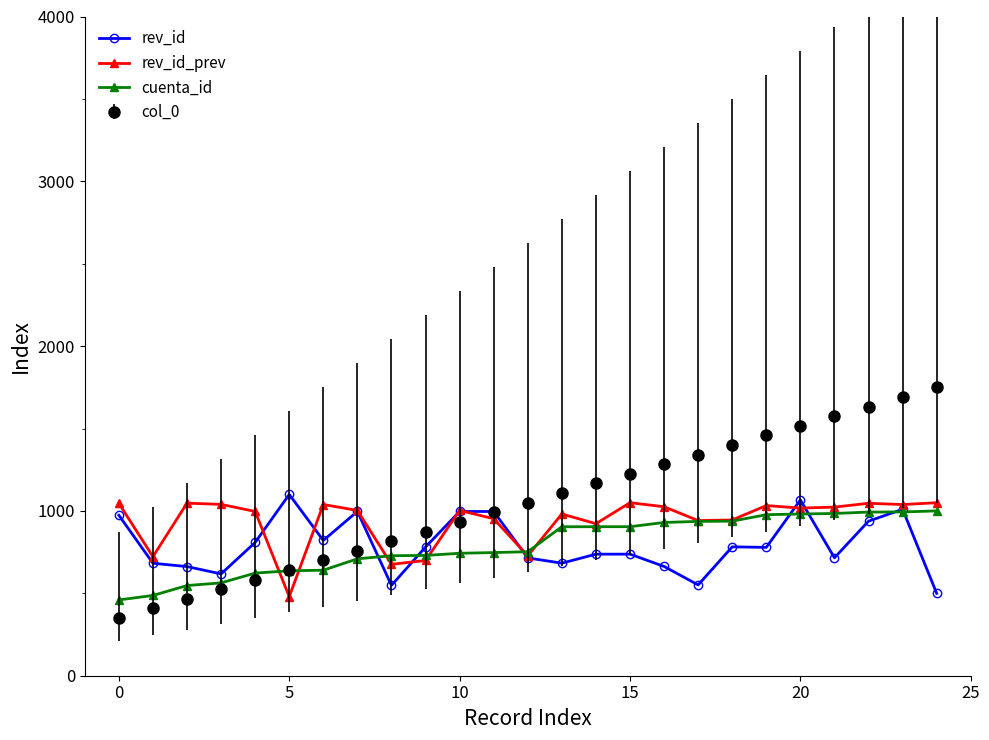

What is the value of the cuenta_id point at the 14th from the left?

903.8